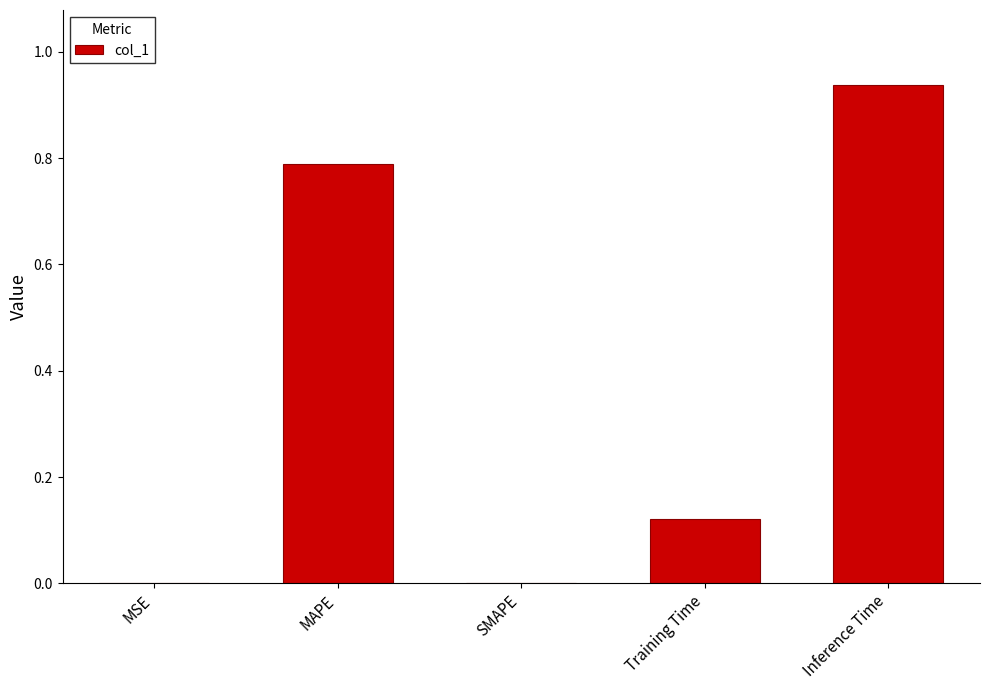

The value at SMAPE is 0.0. True or false?

True